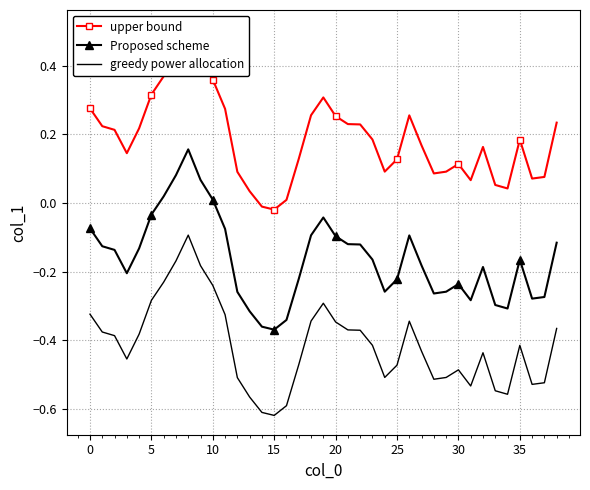

True or false: greedy power allocation and Proposed scheme intersect in this chart.

False